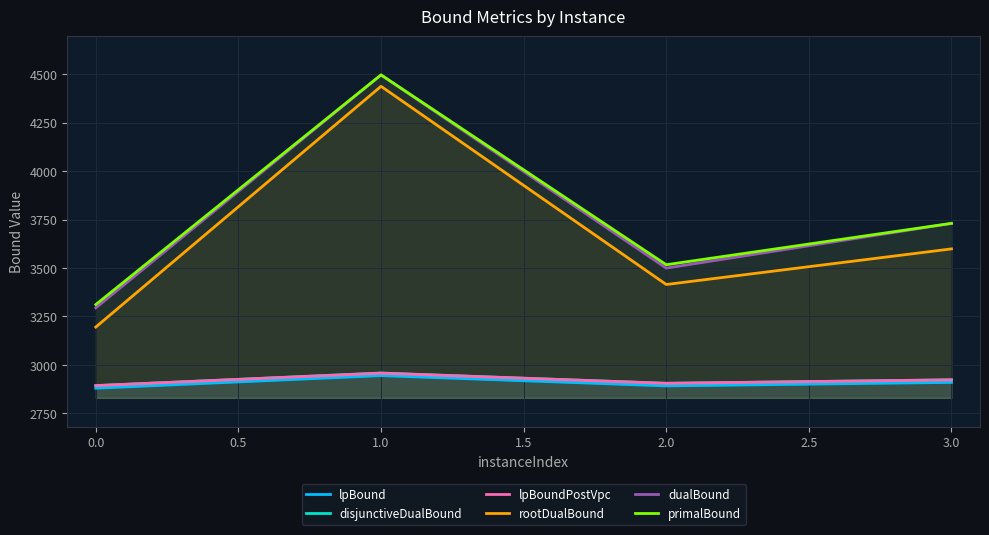

What is the minimum value shown in the chart?

2879.1